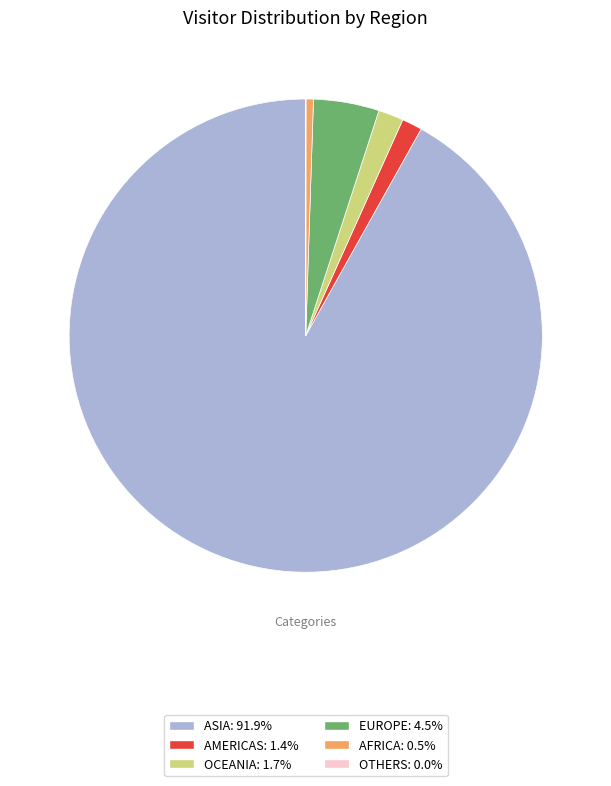

What is the ratio of the value at ASIA to the value at OCEANIA?

53.5